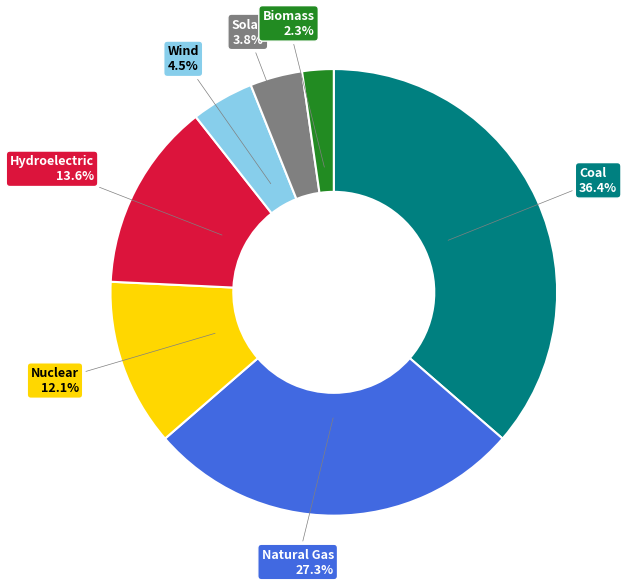

Is it true that Nuclear is 12% of the pie?

True